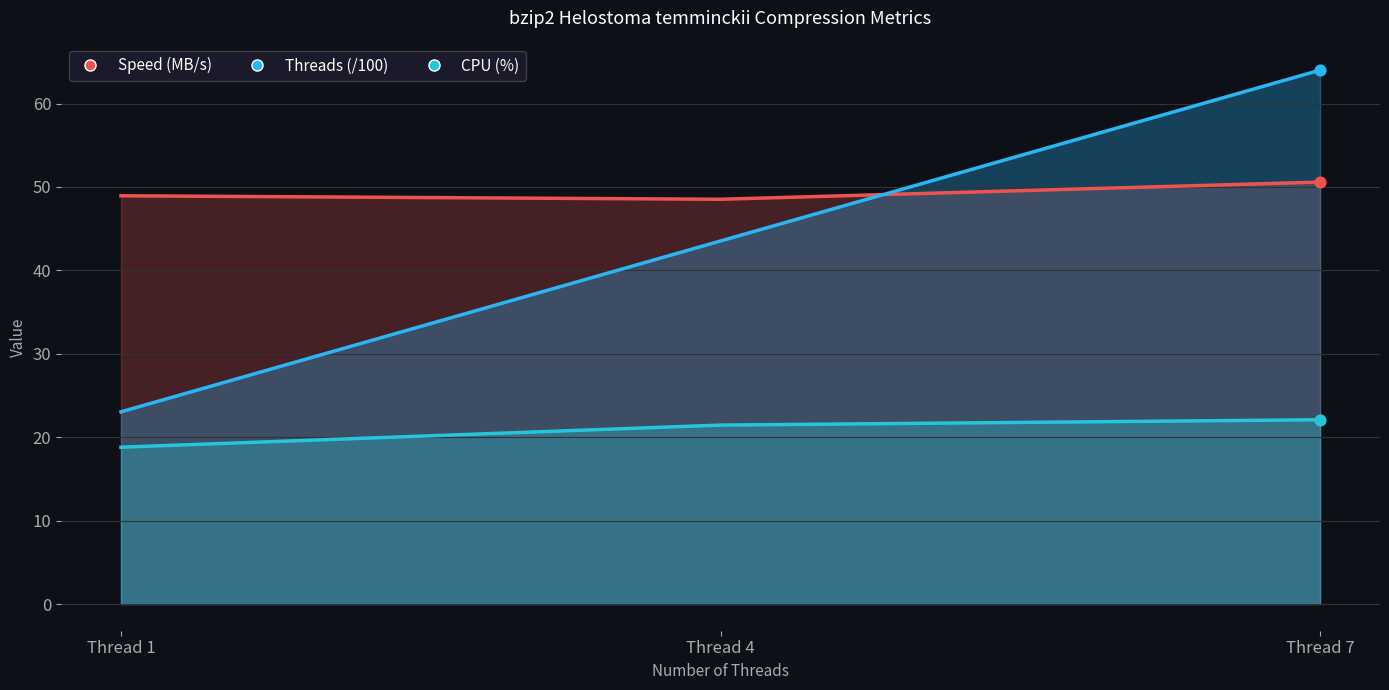

Is the value of col_3 (Compressed MB) at Thread 7 greater than the value of col_8 (Threads) at Thread 7?

No